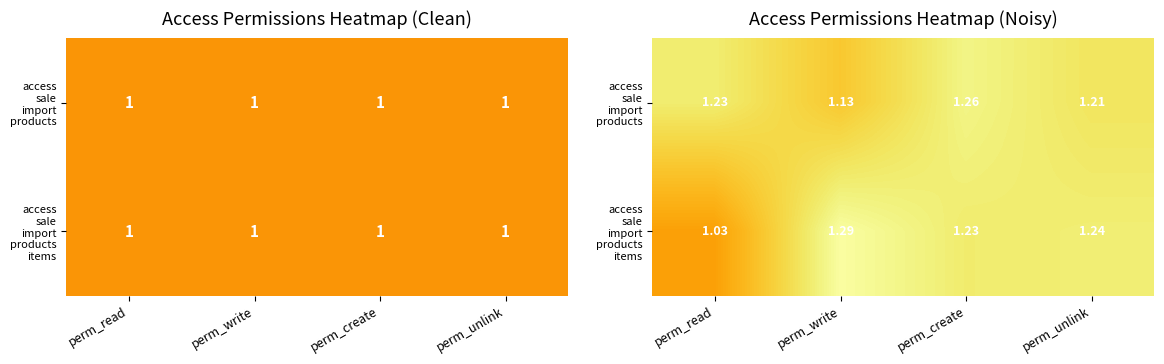

Is it true that access sale import products items equals 1.9 at perm_write?

False